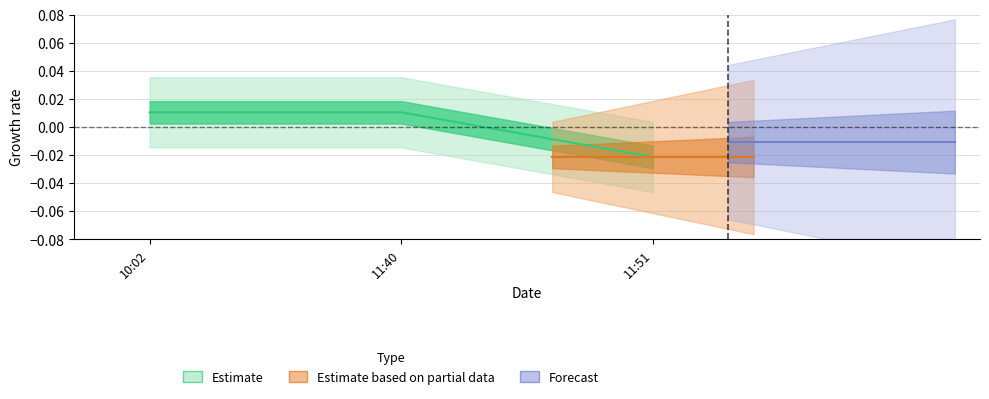

Is it true that the value at 11:51 is -0.0?

False